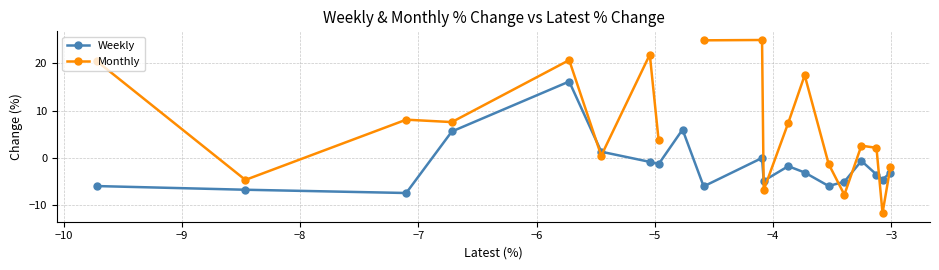

True or false: Weekly and Monthly intersect in this chart.

True